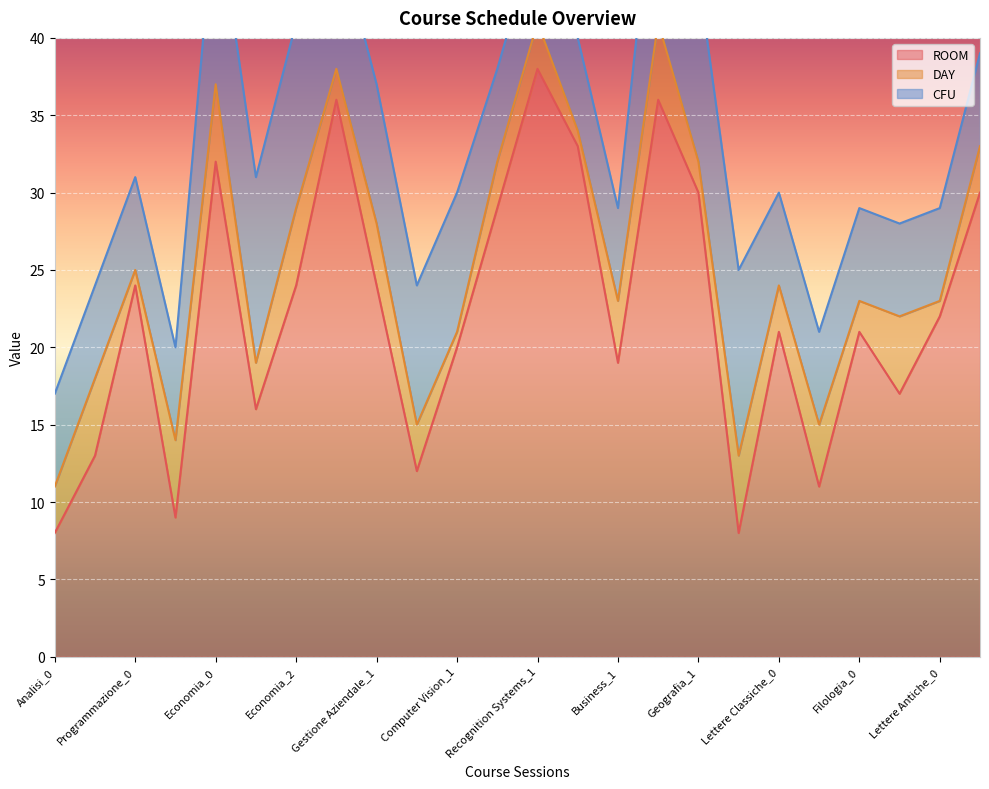

True or false: CFU and DAY cross at least once.

False